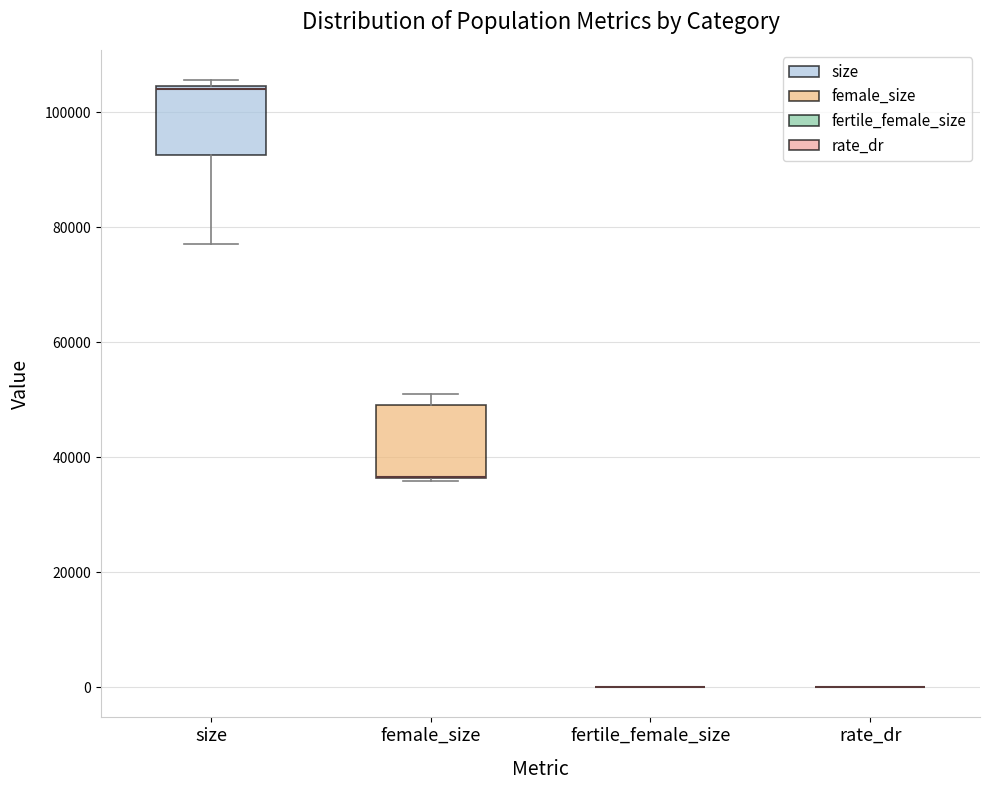

Where is the lower edge of the box for female_size on the y-axis? The values are not printed on the chart, so give them approximately, as read against the axis.

36000